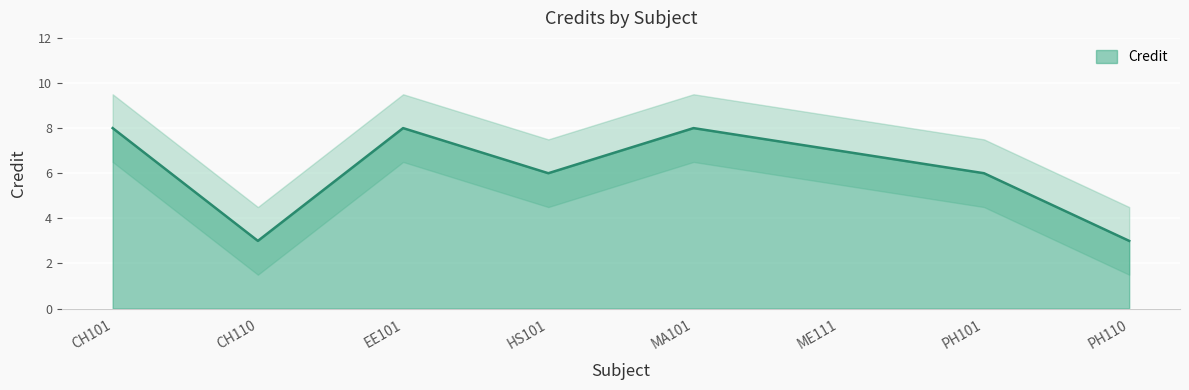

What is the difference between the second highest and second lowest values?

5